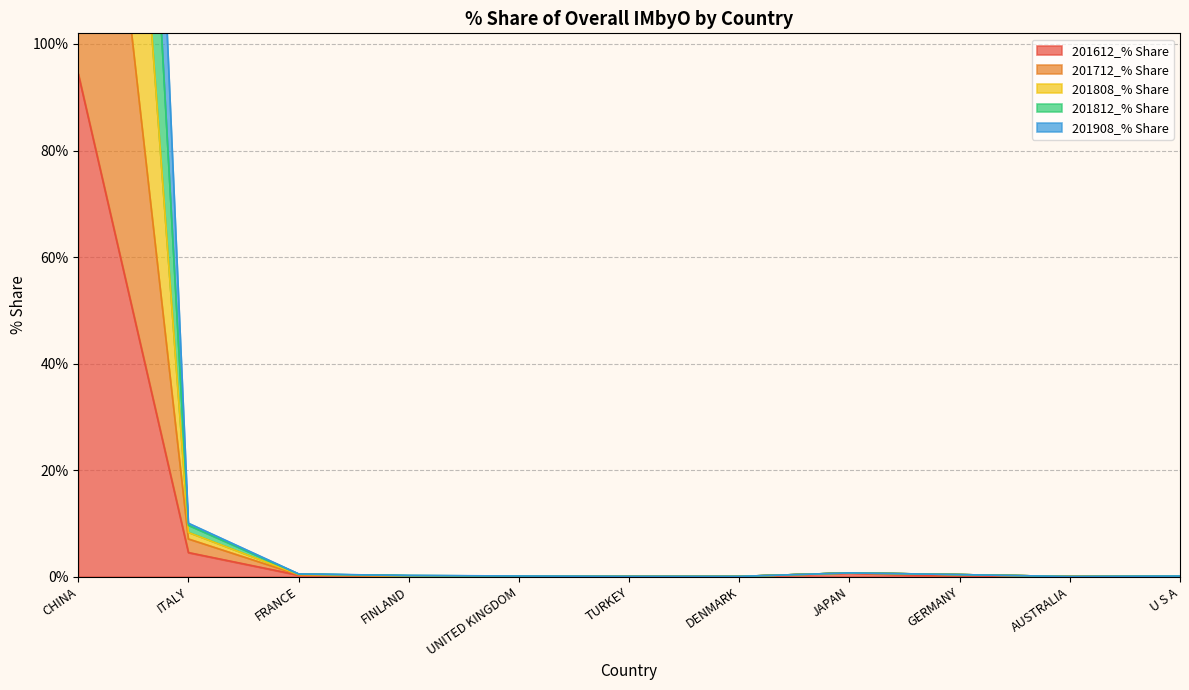

In 201908_% Share, how many points are lower than both neighbors (excluding endpoints)?

2